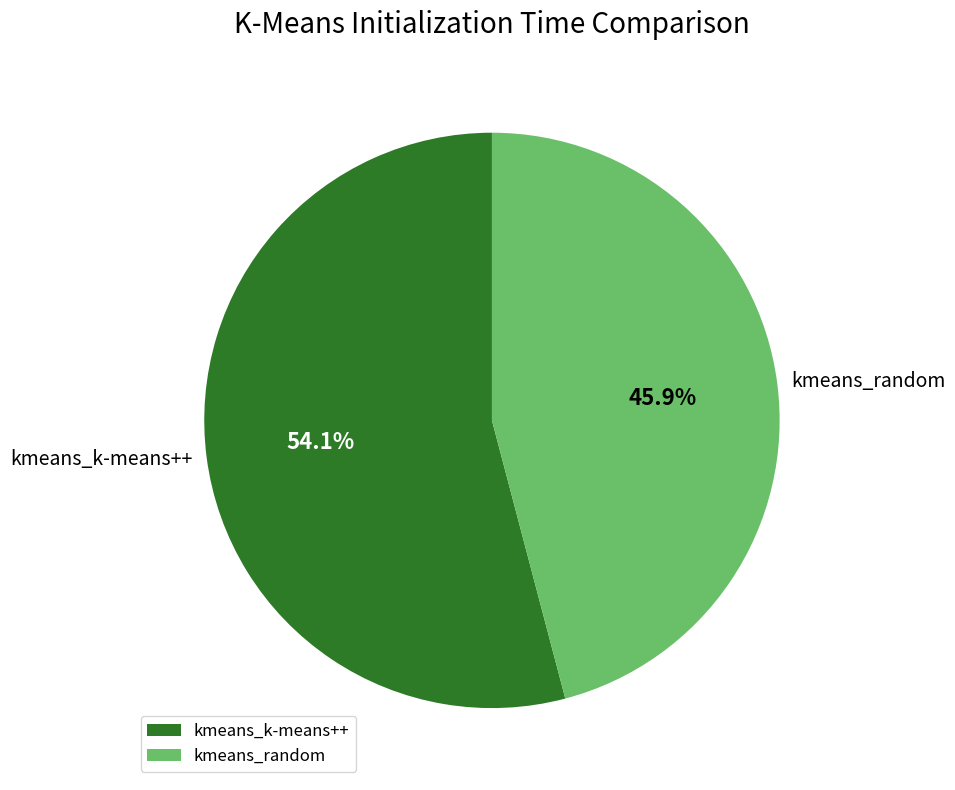

What is the ratio of the value at kmeans_k-means++ to the value at kmeans_random?

1.2